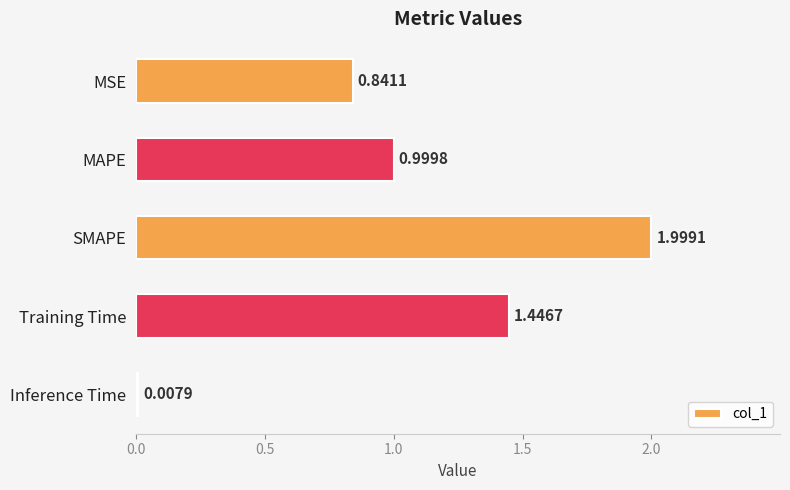

What is the label of the 3rd bar from the top?

SMAPE